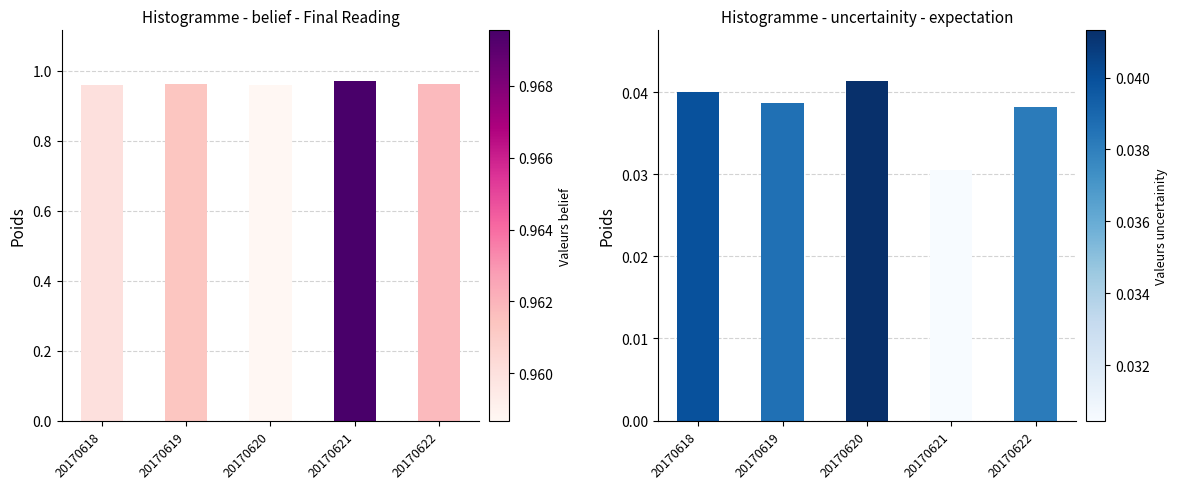

At which label is uncertainity closest to 0?

20170621